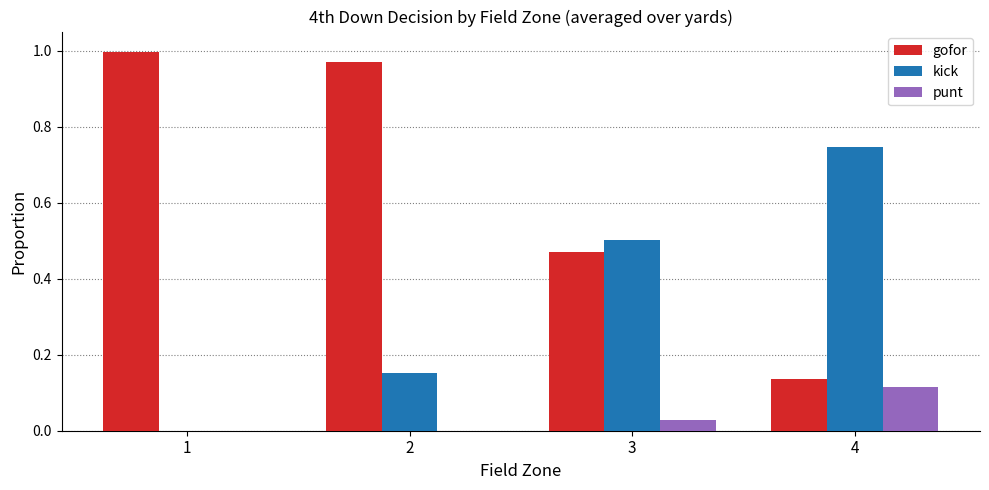

Which label corresponds to the largest value in the chart?

1